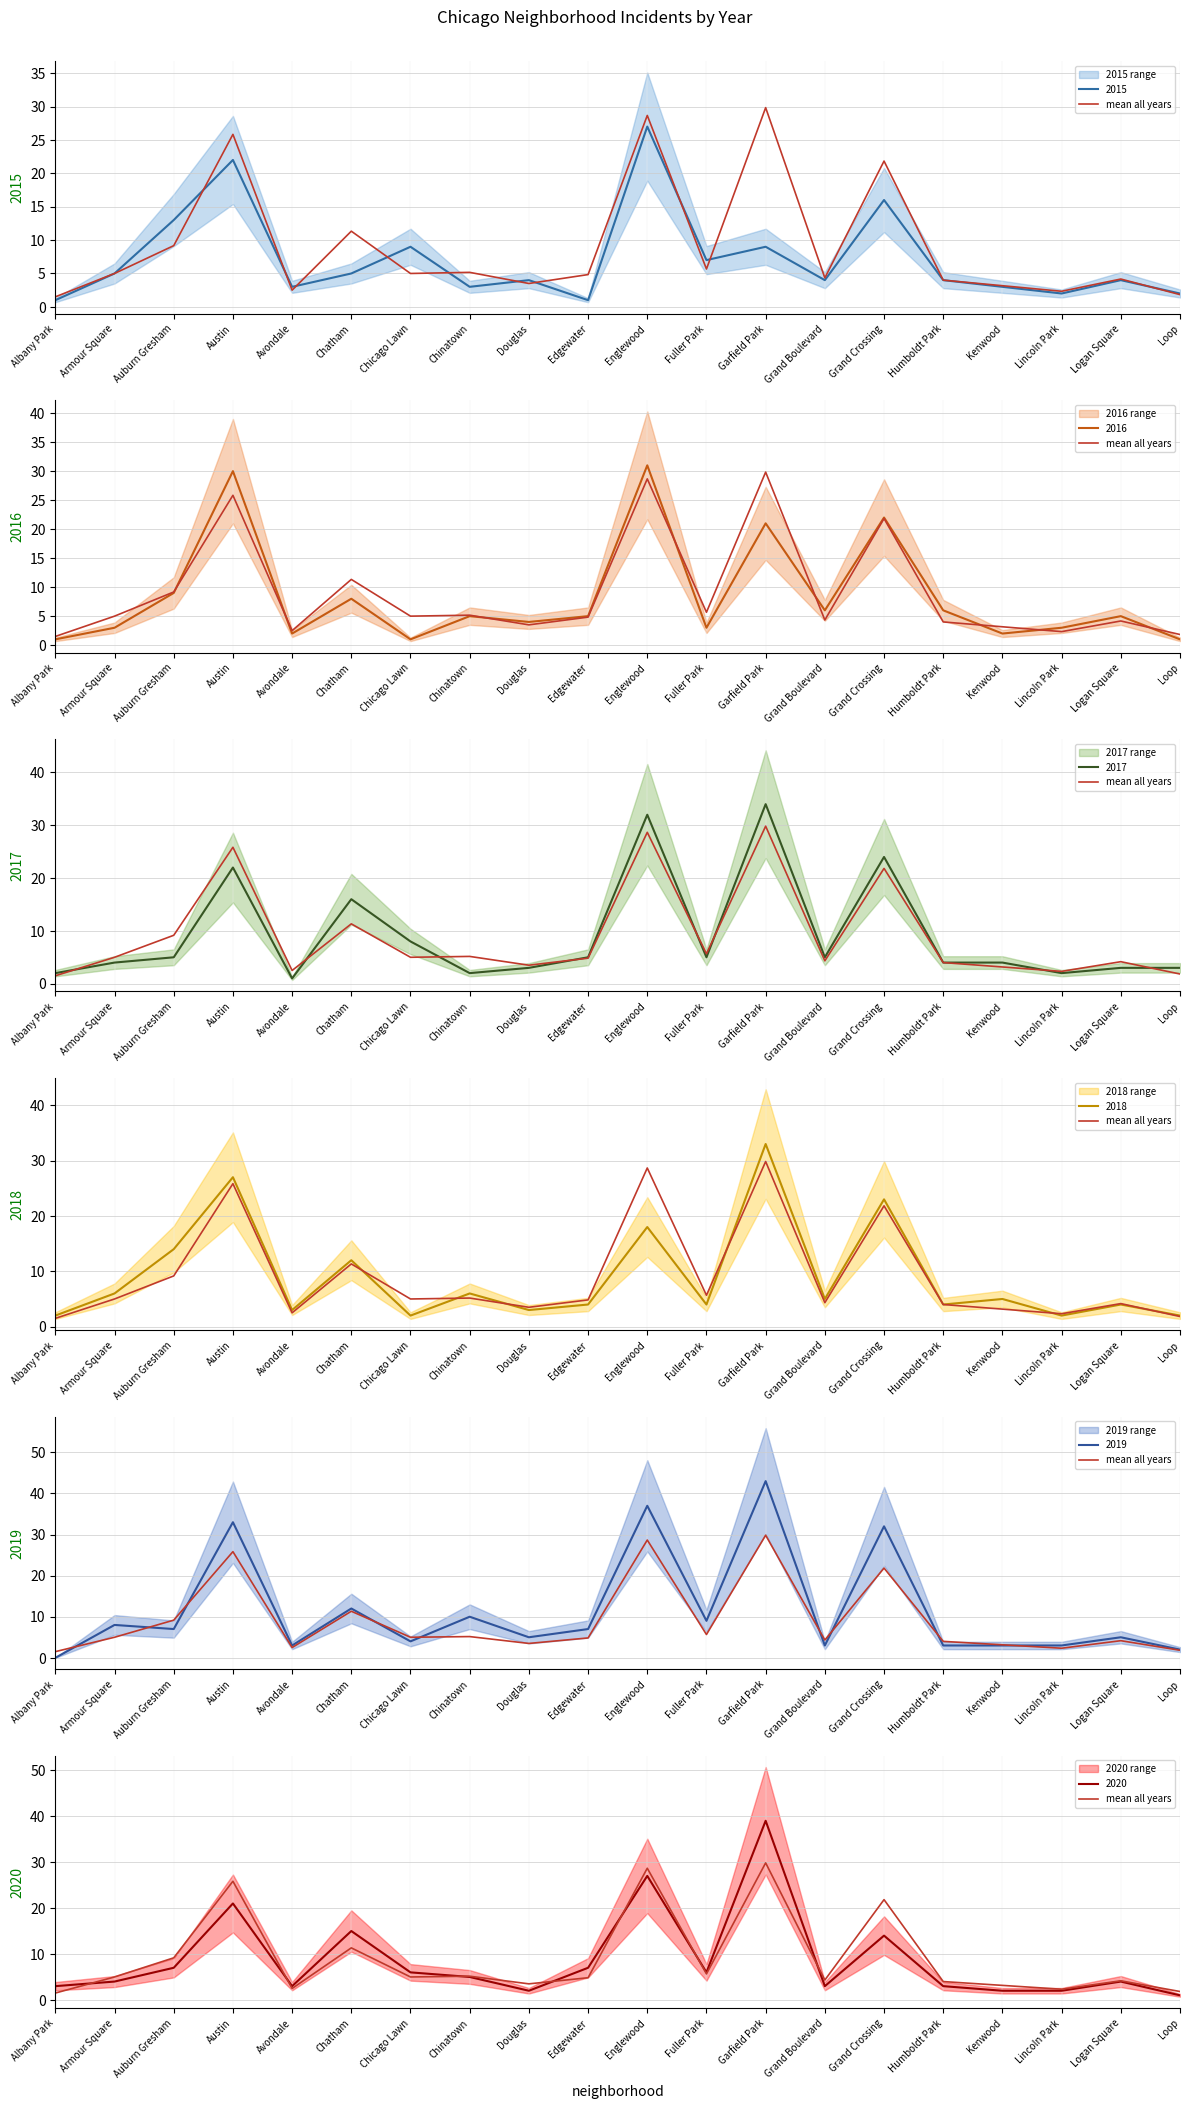

Rank the categories by value from highest to lowest.

Garfield Park, Englewood, Austin, Grand Crossing, Chatham, Auburn Gresham, Fuller Park, Chinatown, Armour Square, Chicago Lawn, Edgewater, Grand Boulevard, Logan Square, Humboldt Park, Douglas, Kenwood, Avondale, Lincoln Park, Loop, Albany Park